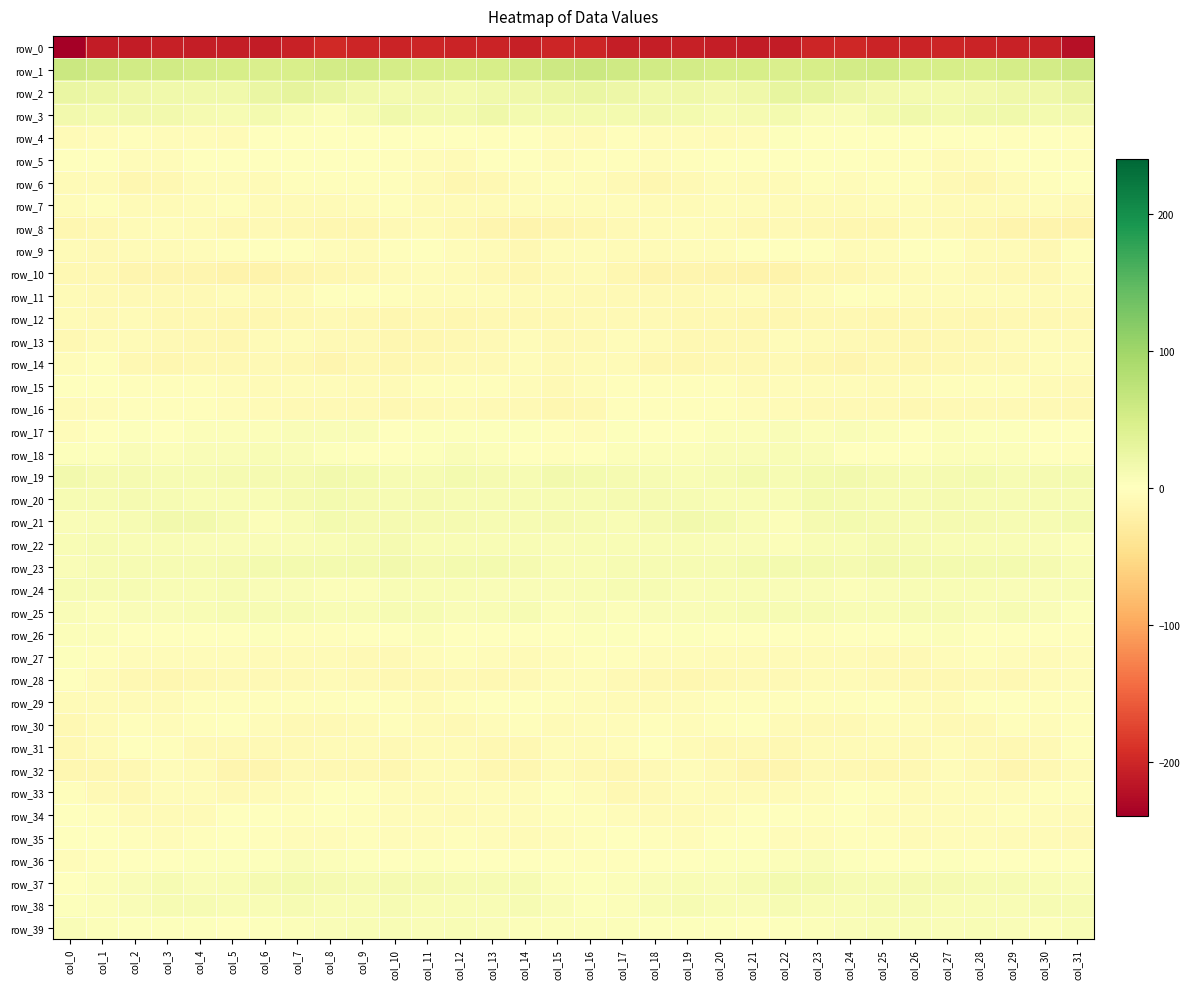

What is the sum of the row_24 values at col_0 and col_28?

18.4